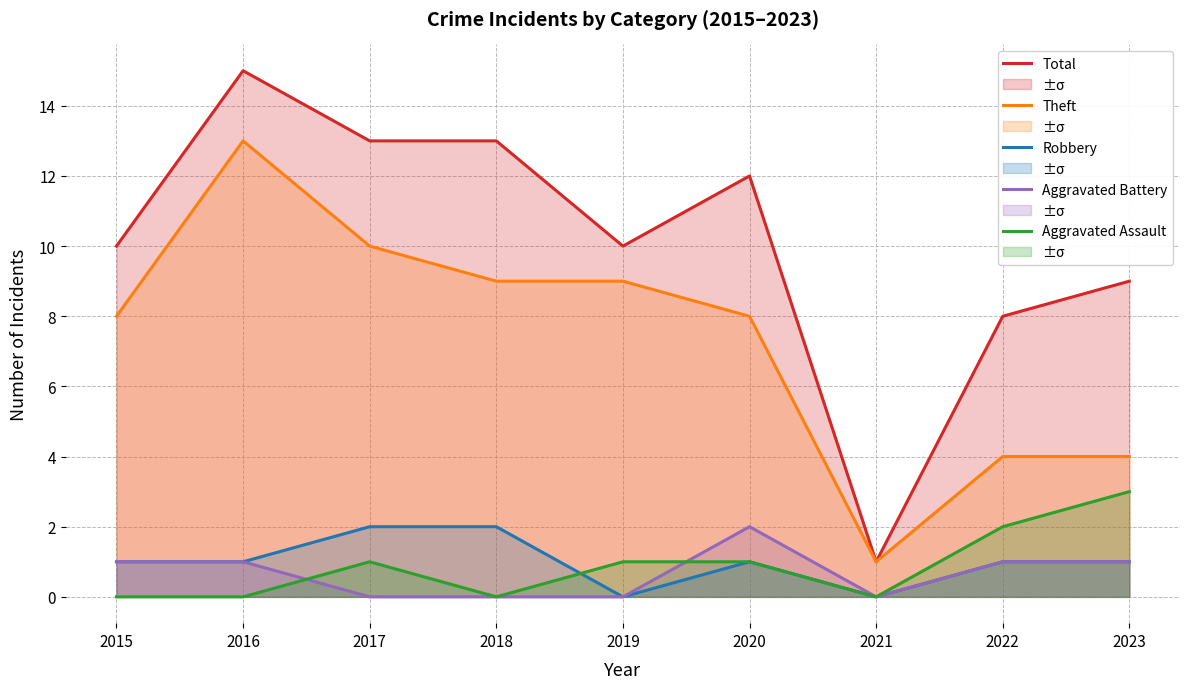

What is the total value across all series at 2017?

26